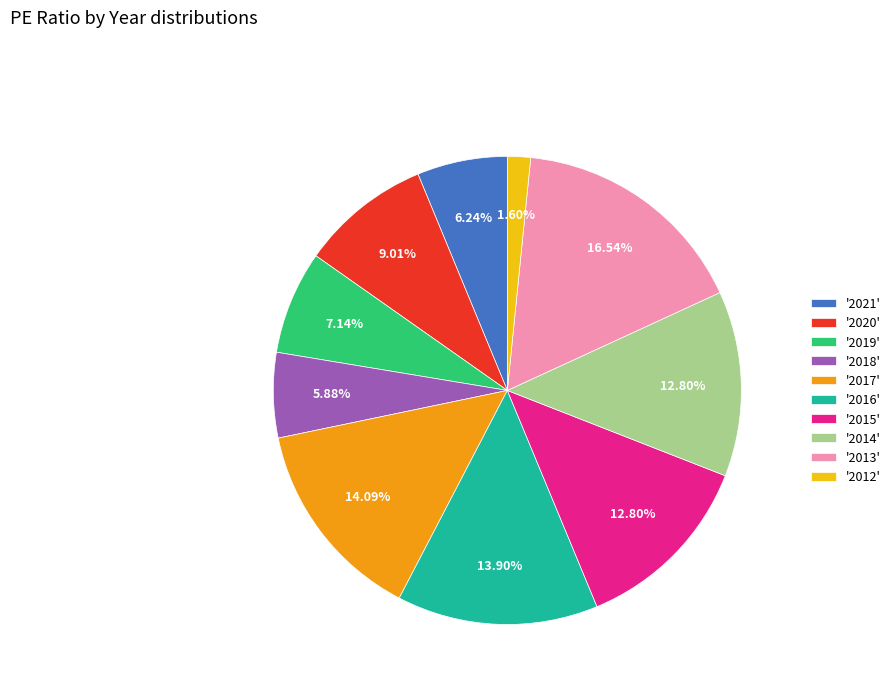

Does '2020' represent more than half of the total?

No